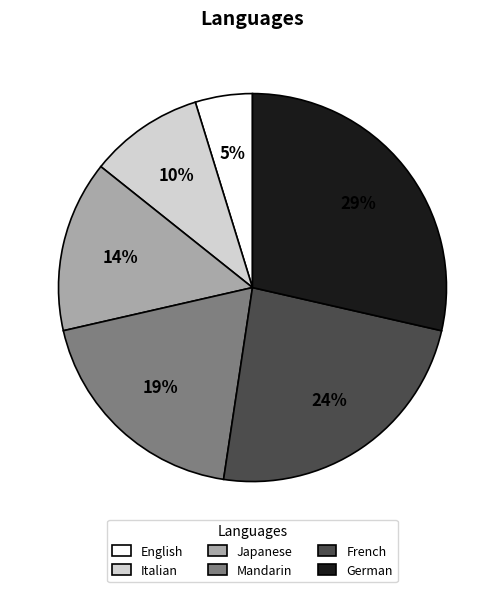

The German slice represents 29% of the pie. True or false?

True